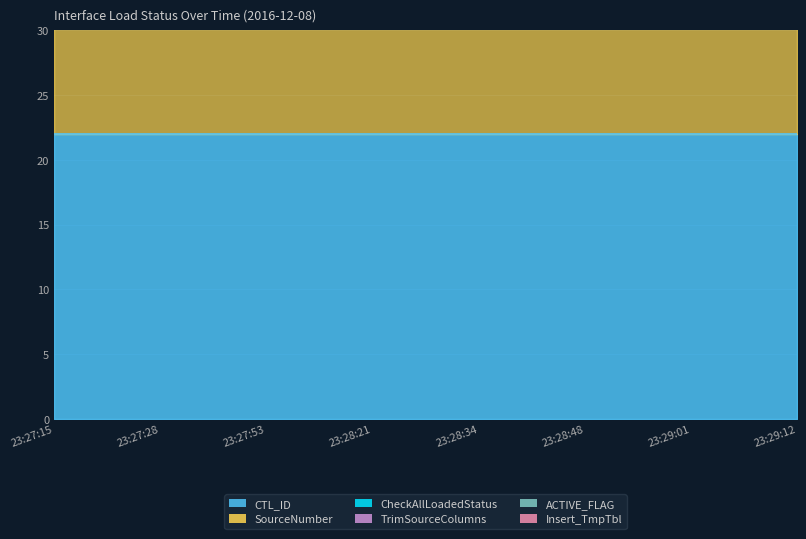

True or false: SourceNumber and CTL_ID cross at least once.

False